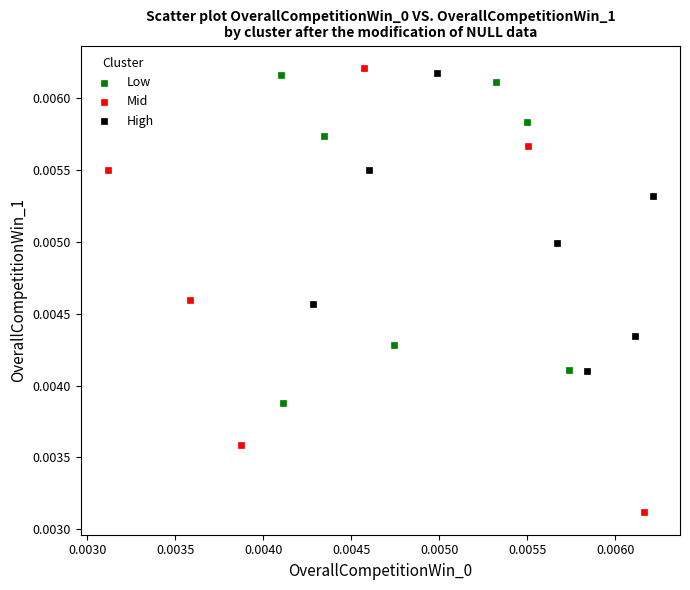

Which series reaches the maximum Y coordinate?

Mid